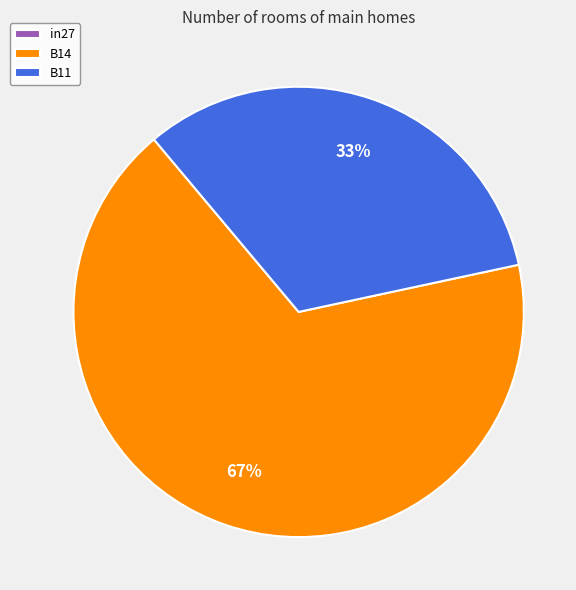

Is there any slice that represents more than half of the pie?

Yes